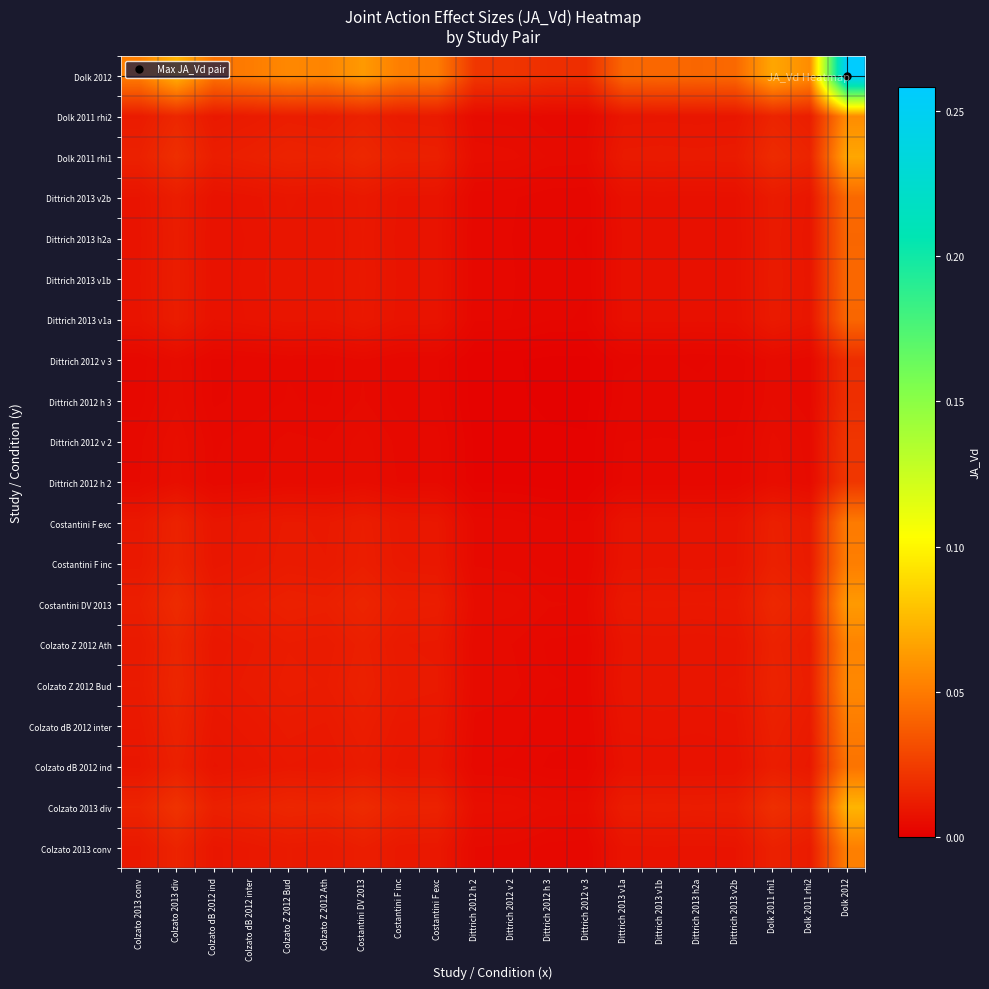

Reading right to left, what are all the values shown in this chart?

Colzato 2013 conv: Dolk 2012=0.1	Dolk 2011 rhi2=0.0	Dolk 2011 rhi1=0.0	Dittrich 2013 v2b=0.0	Dittrich 2013 h2a=0.0	Dittrich 2013 v1b=0.0	Dittrich 2013 v1a=0.0	Dittrich 2012 v 3=0.0	Dittrich 2012 h 3=0.0	Dittrich 2012 v 2=0.0	Dittrich 2012 h 2=0.0	Costantini F exc=0.0	Costantini F inc=0.0	Costantini DV 2013=0.0	Colzato Z 2012 Ath=0.0	Colzato Z 2012 Bud=0.0	Colzato dB 2012 inter=0.0	Colzato dB 2012 ind=0.0	Colzato 2013 div=0.0	Colzato 2013 conv=0.0
Colzato 2013 div: Dolk 2012=0.1	Dolk 2011 rhi2=0.0	Dolk 2011 rhi1=0.0	Dittrich 2013 v2b=0.0	Dittrich 2013 h2a=0.0	Dittrich 2013 v1b=0.0	Dittrich 2013 v1a=0.0	Dittrich 2012 v 3=0.0	Dittrich 2012 h 3=0.0	Dittrich 2012 v 2=0.0	Dittrich 2012 h 2=0.0	Costantini F exc=0.0	Costantini F inc=0.0	Costantini DV 2013=0.0	Colzato Z 2012 Ath=0.0	Colzato Z 2012 Bud=0.0	Colzato dB 2012 inter=0.0	Colzato dB 2012 ind=0.0	Colzato 2013 div=0.0	Colzato 2013 conv=0.0
Colzato dB 2012 ind: Dolk 2012=0.0	Dolk 2011 rhi2=0.0	Dolk 2011 rhi1=0.0	Dittrich 2013 v2b=0.0	Dittrich 2013 h2a=0.0	Dittrich 2013 v1b=0.0	Dittrich 2013 v1a=0.0	Dittrich 2012 v 3=0.0	Dittrich 2012 h 3=0.0	Dittrich 2012 v 2=0.0	Dittrich 2012 h 2=0.0	Costantini F exc=0.0	Costantini F inc=0.0	Costantini DV 2013=0.0	Colzato Z 2012 Ath=0.0	Colzato Z 2012 Bud=0.0	Colzato dB 2012 inter=0.0	Colzato dB 2012 ind=0.0	Colzato 2013 div=0.0	Colzato 2013 conv=0.0
Colzato dB 2012 inter: Dolk 2012=0.1	Dolk 2011 rhi2=0.0	Dolk 2011 rhi1=0.0	Dittrich 2013 v2b=0.0	Dittrich 2013 h2a=0.0	Dittrich 2013 v1b=0.0	Dittrich 2013 v1a=0.0	Dittrich 2012 v 3=0.0	Dittrich 2012 h 3=0.0	Dittrich 2012 v 2=0.0	Dittrich 2012 h 2=0.0	Costantini F exc=0.0	Costantini F inc=0.0	Costantini DV 2013=0.0	Colzato Z 2012 Ath=0.0	Colzato Z 2012 Bud=0.0	Colzato dB 2012 inter=0.0	Colzato dB 2012 ind=0.0	Colzato 2013 div=0.0	Colzato 2013 conv=0.0
Colzato Z 2012 Bud: Dolk 2012=0.1	Dolk 2011 rhi2=0.0	Dolk 2011 rhi1=0.0	Dittrich 2013 v2b=0.0	Dittrich 2013 h2a=0.0	Dittrich 2013 v1b=0.0	Dittrich 2013 v1a=0.0	Dittrich 2012 v 3=0.0	Dittrich 2012 h 3=0.0	Dittrich 2012 v 2=0.0	Dittrich 2012 h 2=0.0	Costantini F exc=0.0	Costantini F inc=0.0	Costantini DV 2013=0.0	Colzato Z 2012 Ath=0.0	Colzato Z 2012 Bud=0.0	Colzato dB 2012 inter=0.0	Colzato dB 2012 ind=0.0	Colzato 2013 div=0.0	Colzato 2013 conv=0.0
Colzato Z 2012 Ath: Dolk 2012=0.1	Dolk 2011 rhi2=0.0	Dolk 2011 rhi1=0.0	Dittrich 2013 v2b=0.0	Dittrich 2013 h2a=0.0	Dittrich 2013 v1b=0.0	Dittrich 2013 v1a=0.0	Dittrich 2012 v 3=0.0	Dittrich 2012 h 3=0.0	Dittrich 2012 v 2=0.0	Dittrich 2012 h 2=0.0	Costantini F exc=0.0	Costantini F inc=0.0	Costantini DV 2013=0.0	Colzato Z 2012 Ath=0.0	Colzato Z 2012 Bud=0.0	Colzato dB 2012 inter=0.0	Colzato dB 2012 ind=0.0	Colzato 2013 div=0.0	Colzato 2013 conv=0.0
Costantini DV 2013: Dolk 2012=0.1	Dolk 2011 rhi2=0.0	Dolk 2011 rhi1=0.0	Dittrich 2013 v2b=0.0	Dittrich 2013 h2a=0.0	Dittrich 2013 v1b=0.0	Dittrich 2013 v1a=0.0	Dittrich 2012 v 3=0.0	Dittrich 2012 h 3=0.0	Dittrich 2012 v 2=0.0	Dittrich 2012 h 2=0.0	Costantini F exc=0.0	Costantini F inc=0.0	Costantini DV 2013=0.0	Colzato Z 2012 Ath=0.0	Colzato Z 2012 Bud=0.0	Colzato dB 2012 inter=0.0	Colzato dB 2012 ind=0.0	Colzato 2013 div=0.0	Colzato 2013 conv=0.0
Costantini F inc: Dolk 2012=0.1	Dolk 2011 rhi2=0.0	Dolk 2011 rhi1=0.0	Dittrich 2013 v2b=0.0	Dittrich 2013 h2a=0.0	Dittrich 2013 v1b=0.0	Dittrich 2013 v1a=0.0	Dittrich 2012 v 3=0.0	Dittrich 2012 h 3=0.0	Dittrich 2012 v 2=0.0	Dittrich 2012 h 2=0.0	Costantini F exc=0.0	Costantini F inc=0.0	Costantini DV 2013=0.0	Colzato Z 2012 Ath=0.0	Colzato Z 2012 Bud=0.0	Colzato dB 2012 inter=0.0	Colzato dB 2012 ind=0.0	Colzato 2013 div=0.0	Colzato 2013 conv=0.0
Costantini F exc: Dolk 2012=0.1	Dolk 2011 rhi2=0.0	Dolk 2011 rhi1=0.0	Dittrich 2013 v2b=0.0	Dittrich 2013 h2a=0.0	Dittrich 2013 v1b=0.0	Dittrich 2013 v1a=0.0	Dittrich 2012 v 3=0.0	Dittrich 2012 h 3=0.0	Dittrich 2012 v 2=0.0	Dittrich 2012 h 2=0.0	Costantini F exc=0.0	Costantini F inc=0.0	Costantini DV 2013=0.0	Colzato Z 2012 Ath=0.0	Colzato Z 2012 Bud=0.0	Colzato dB 2012 inter=0.0	Colzato dB 2012 ind=0.0	Colzato 2013 div=0.0	Colzato 2013 conv=0.0
Dittrich 2012 h 2: Dolk 2012=0.0	Dolk 2011 rhi2=0.0	Dolk 2011 rhi1=0.0	Dittrich 2013 v2b=0.0	Dittrich 2013 h2a=0.0	Dittrich 2013 v1b=0.0	Dittrich 2013 v1a=0.0	Dittrich 2012 v 3=0.0	Dittrich 2012 h 3=0.0	Dittrich 2012 v 2=0.0	Dittrich 2012 h 2=0.0	Costantini F exc=0.0	Costantini F inc=0.0	Costantini DV 2013=0.0	Colzato Z 2012 Ath=0.0	Colzato Z 2012 Bud=0.0	Colzato dB 2012 inter=0.0	Colzato dB 2012 ind=0.0	Colzato 2013 div=0.0	Colzato 2013 conv=0.0
Dittrich 2012 v 2: Dolk 2012=0.0	Dolk 2011 rhi2=0.0	Dolk 2011 rhi1=0.0	Dittrich 2013 v2b=0.0	Dittrich 2013 h2a=0.0	Dittrich 2013 v1b=0.0	Dittrich 2013 v1a=0.0	Dittrich 2012 v 3=0.0	Dittrich 2012 h 3=0.0	Dittrich 2012 v 2=0.0	Dittrich 2012 h 2=0.0	Costantini F exc=0.0	Costantini F inc=0.0	Costantini DV 2013=0.0	Colzato Z 2012 Ath=0.0	Colzato Z 2012 Bud=0.0	Colzato dB 2012 inter=0.0	Colzato dB 2012 ind=0.0	Colzato 2013 div=0.0	Colzato 2013 conv=0.0
Dittrich 2012 h 3: Dolk 2012=0.0	Dolk 2011 rhi2=0.0	Dolk 2011 rhi1=0.0	Dittrich 2013 v2b=0.0	Dittrich 2013 h2a=0.0	Dittrich 2013 v1b=0.0	Dittrich 2013 v1a=0.0	Dittrich 2012 v 3=0.0	Dittrich 2012 h 3=0.0	Dittrich 2012 v 2=0.0	Dittrich 2012 h 2=0.0	Costantini F exc=0.0	Costantini F inc=0.0	Costantini DV 2013=0.0	Colzato Z 2012 Ath=0.0	Colzato Z 2012 Bud=0.0	Colzato dB 2012 inter=0.0	Colzato dB 2012 ind=0.0	Colzato 2013 div=0.0	Colzato 2013 conv=0.0
Dittrich 2012 v 3: Dolk 2012=0.0	Dolk 2011 rhi2=0.0	Dolk 2011 rhi1=0.0	Dittrich 2013 v2b=0.0	Dittrich 2013 h2a=0.0	Dittrich 2013 v1b=0.0	Dittrich 2013 v1a=0.0	Dittrich 2012 v 3=0.0	Dittrich 2012 h 3=0.0	Dittrich 2012 v 2=0.0	Dittrich 2012 h 2=0.0	Costantini F exc=0.0	Costantini F inc=0.0	Costantini DV 2013=0.0	Colzato Z 2012 Ath=0.0	Colzato Z 2012 Bud=0.0	Colzato dB 2012 inter=0.0	Colzato dB 2012 ind=0.0	Colzato 2013 div=0.0	Colzato 2013 conv=0.0
Dittrich 2013 v1a: Dolk 2012=0.0	Dolk 2011 rhi2=0.0	Dolk 2011 rhi1=0.0	Dittrich 2013 v2b=0.0	Dittrich 2013 h2a=0.0	Dittrich 2013 v1b=0.0	Dittrich 2013 v1a=0.0	Dittrich 2012 v 3=0.0	Dittrich 2012 h 3=0.0	Dittrich 2012 v 2=0.0	Dittrich 2012 h 2=0.0	Costantini F exc=0.0	Costantini F inc=0.0	Costantini DV 2013=0.0	Colzato Z 2012 Ath=0.0	Colzato Z 2012 Bud=0.0	Colzato dB 2012 inter=0.0	Colzato dB 2012 ind=0.0	Colzato 2013 div=0.0	Colzato 2013 conv=0.0
Dittrich 2013 v1b: Dolk 2012=0.0	Dolk 2011 rhi2=0.0	Dolk 2011 rhi1=0.0	Dittrich 2013 v2b=0.0	Dittrich 2013 h2a=0.0	Dittrich 2013 v1b=0.0	Dittrich 2013 v1a=0.0	Dittrich 2012 v 3=0.0	Dittrich 2012 h 3=0.0	Dittrich 2012 v 2=0.0	Dittrich 2012 h 2=0.0	Costantini F exc=0.0	Costantini F inc=0.0	Costantini DV 2013=0.0	Colzato Z 2012 Ath=0.0	Colzato Z 2012 Bud=0.0	Colzato dB 2012 inter=0.0	Colzato dB 2012 ind=0.0	Colzato 2013 div=0.0	Colzato 2013 conv=0.0
Dittrich 2013 h2a: Dolk 2012=0.0	Dolk 2011 rhi2=0.0	Dolk 2011 rhi1=0.0	Dittrich 2013 v2b=0.0	Dittrich 2013 h2a=0.0	Dittrich 2013 v1b=0.0	Dittrich 2013 v1a=0.0	Dittrich 2012 v 3=0.0	Dittrich 2012 h 3=0.0	Dittrich 2012 v 2=0.0	Dittrich 2012 h 2=0.0	Costantini F exc=0.0	Costantini F inc=0.0	Costantini DV 2013=0.0	Colzato Z 2012 Ath=0.0	Colzato Z 2012 Bud=0.0	Colzato dB 2012 inter=0.0	Colzato dB 2012 ind=0.0	Colzato 2013 div=0.0	Colzato 2013 conv=0.0
Dittrich 2013 v2b: Dolk 2012=0.0	Dolk 2011 rhi2=0.0	Dolk 2011 rhi1=0.0	Dittrich 2013 v2b=0.0	Dittrich 2013 h2a=0.0	Dittrich 2013 v1b=0.0	Dittrich 2013 v1a=0.0	Dittrich 2012 v 3=0.0	Dittrich 2012 h 3=0.0	Dittrich 2012 v 2=0.0	Dittrich 2012 h 2=0.0	Costantini F exc=0.0	Costantini F inc=0.0	Costantini DV 2013=0.0	Colzato Z 2012 Ath=0.0	Colzato Z 2012 Bud=0.0	Colzato dB 2012 inter=0.0	Colzato dB 2012 ind=0.0	Colzato 2013 div=0.0	Colzato 2013 conv=0.0
Dolk 2011 rhi1: Dolk 2012=0.1	Dolk 2011 rhi2=0.0	Dolk 2011 rhi1=0.0	Dittrich 2013 v2b=0.0	Dittrich 2013 h2a=0.0	Dittrich 2013 v1b=0.0	Dittrich 2013 v1a=0.0	Dittrich 2012 v 3=0.0	Dittrich 2012 h 3=0.0	Dittrich 2012 v 2=0.0	Dittrich 2012 h 2=0.0	Costantini F exc=0.0	Costantini F inc=0.0	Costantini DV 2013=0.0	Colzato Z 2012 Ath=0.0	Colzato Z 2012 Bud=0.0	Colzato dB 2012 inter=0.0	Colzato dB 2012 ind=0.0	Colzato 2013 div=0.0	Colzato 2013 conv=0.0
Dolk 2011 rhi2: Dolk 2012=0.1	Dolk 2011 rhi2=0.0	Dolk 2011 rhi1=0.0	Dittrich 2013 v2b=0.0	Dittrich 2013 h2a=0.0	Dittrich 2013 v1b=0.0	Dittrich 2013 v1a=0.0	Dittrich 2012 v 3=0.0	Dittrich 2012 h 3=0.0	Dittrich 2012 v 2=0.0	Dittrich 2012 h 2=0.0	Costantini F exc=0.0	Costantini F inc=0.0	Costantini DV 2013=0.0	Colzato Z 2012 Ath=0.0	Colzato Z 2012 Bud=0.0	Colzato dB 2012 inter=0.0	Colzato dB 2012 ind=0.0	Colzato 2013 div=0.0	Colzato 2013 conv=0.0
Dolk 2012: Dolk 2012=0.3	Dolk 2011 rhi2=0.1	Dolk 2011 rhi1=0.1	Dittrich 2013 v2b=0.0	Dittrich 2013 h2a=0.0	Dittrich 2013 v1b=0.0	Dittrich 2013 v1a=0.0	Dittrich 2012 v 3=0.0	Dittrich 2012 h 3=0.0	Dittrich 2012 v 2=0.0	Dittrich 2012 h 2=0.0	Costantini F exc=0.1	Costantini F inc=0.1	Costantini DV 2013=0.1	Colzato Z 2012 Ath=0.1	Colzato Z 2012 Bud=0.1	Colzato dB 2012 inter=0.1	Colzato dB 2012 ind=0.0	Colzato 2013 div=0.1	Colzato 2013 conv=0.1